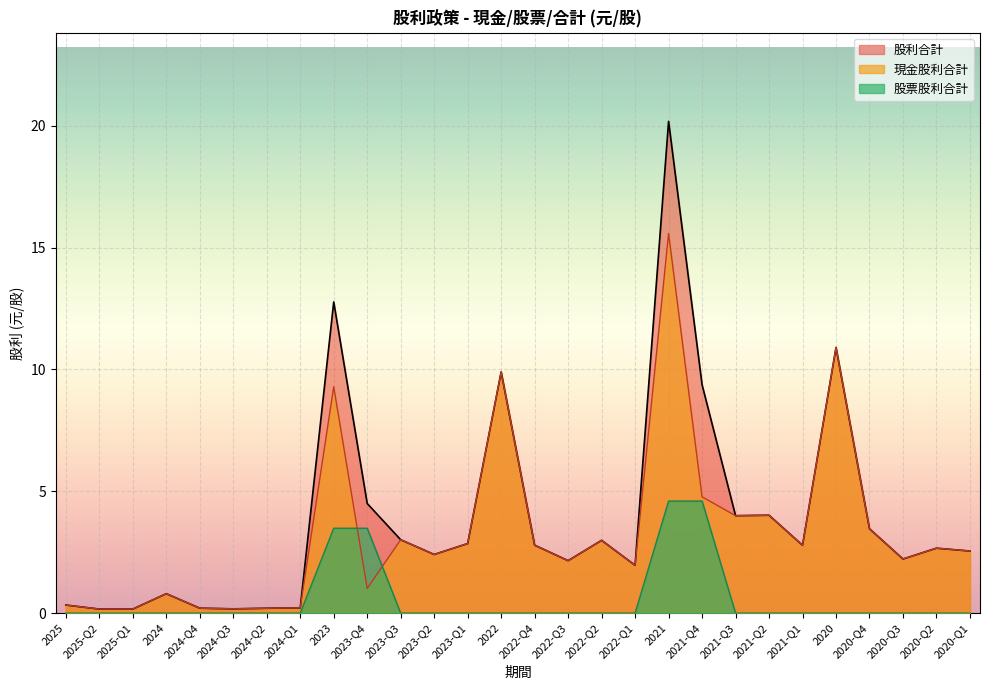

What is the spread (max minus min) of values at 2022?

9.9